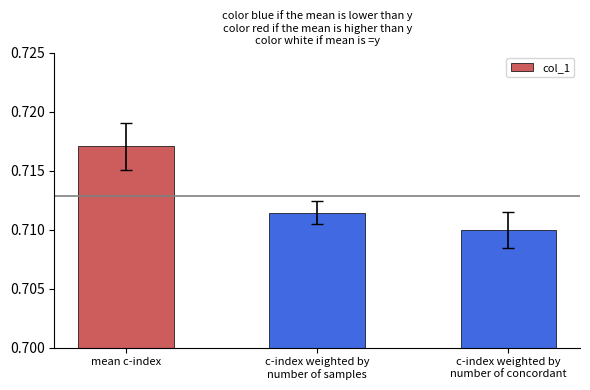

What is the label of the 3rd bar from the right?

mean c-index